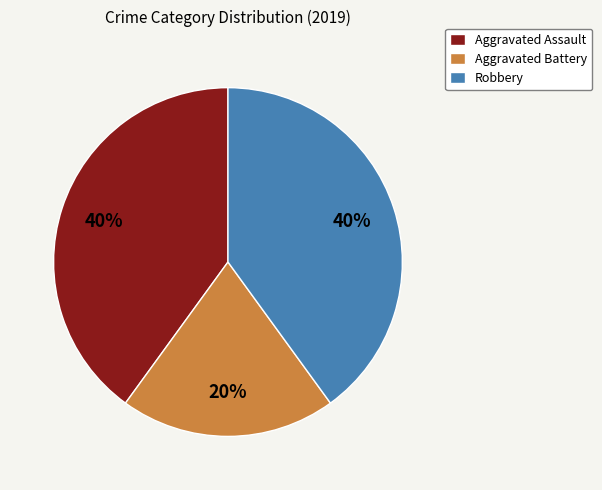

How many segments does this pie chart have?

3